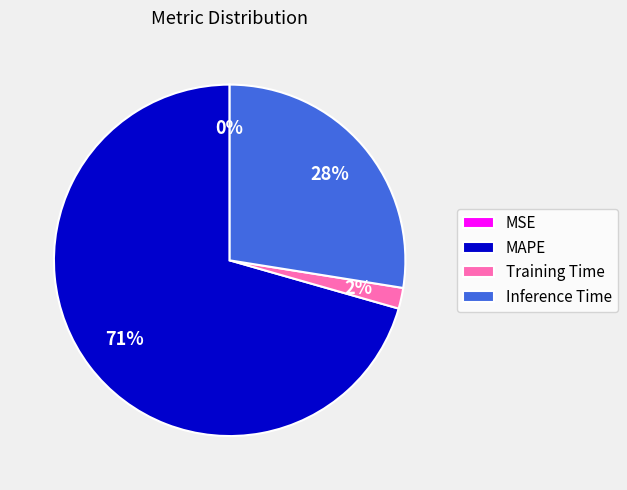

True or false: MAPE accounts for 62% of the total.

False